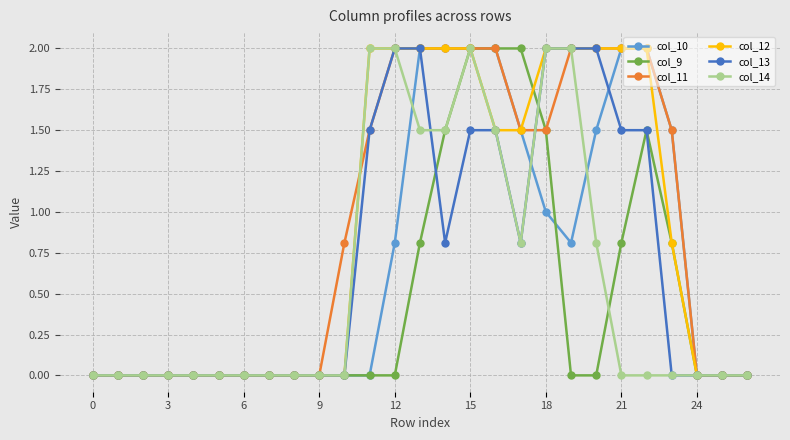

What is the maximum value shown in the chart?

2.0